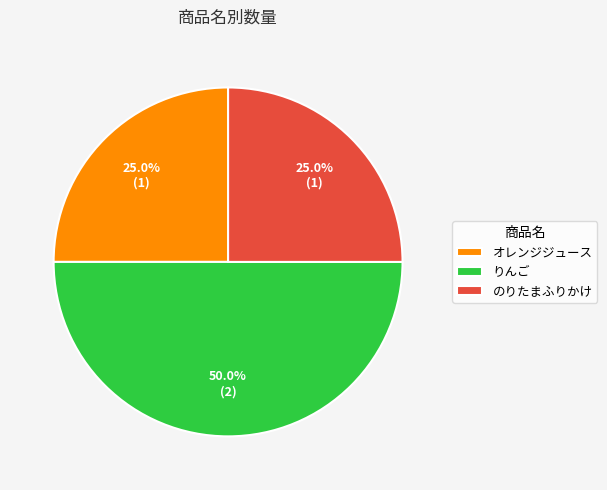

Count the number of slices in the pie.

3